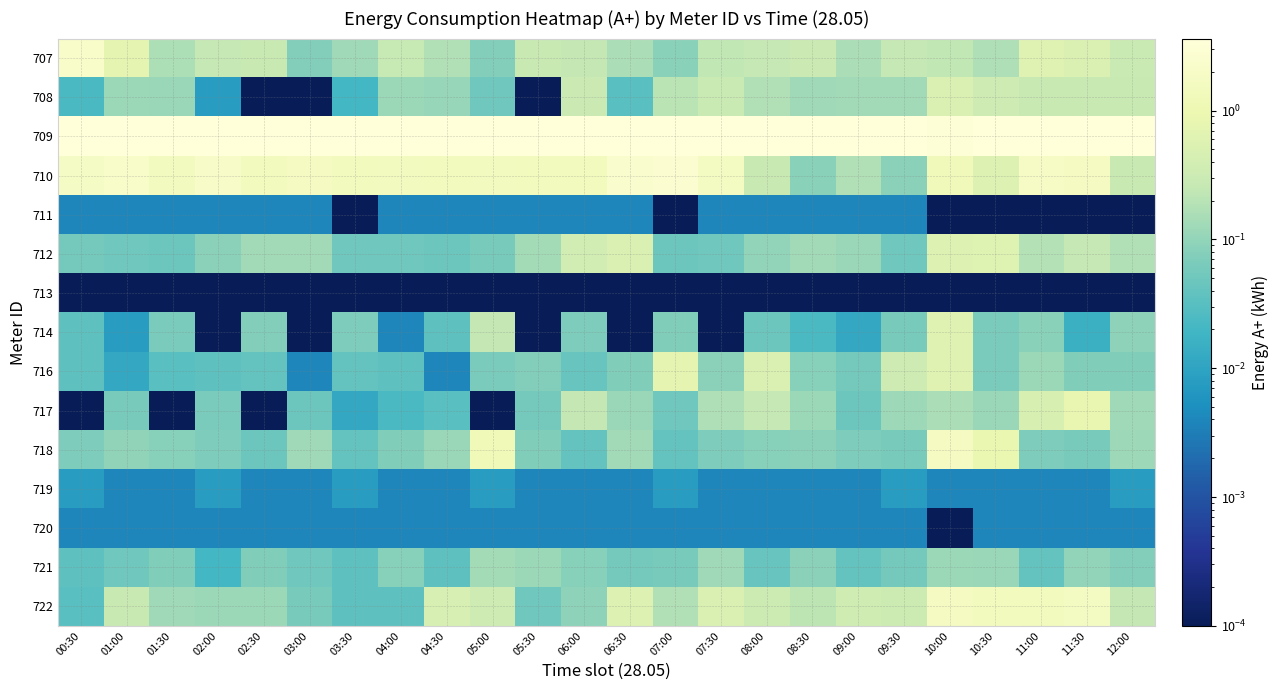

Which category has the highest value across all series?

08:30